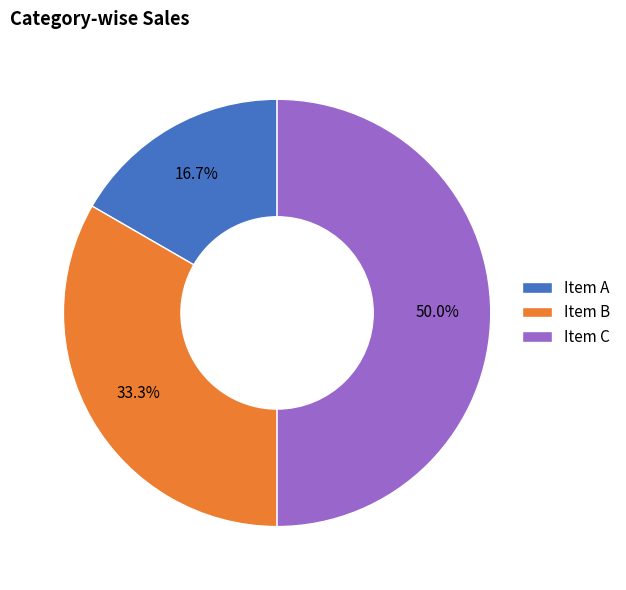

Rank the categories by value from highest to lowest.

Item C, Item B, Item A